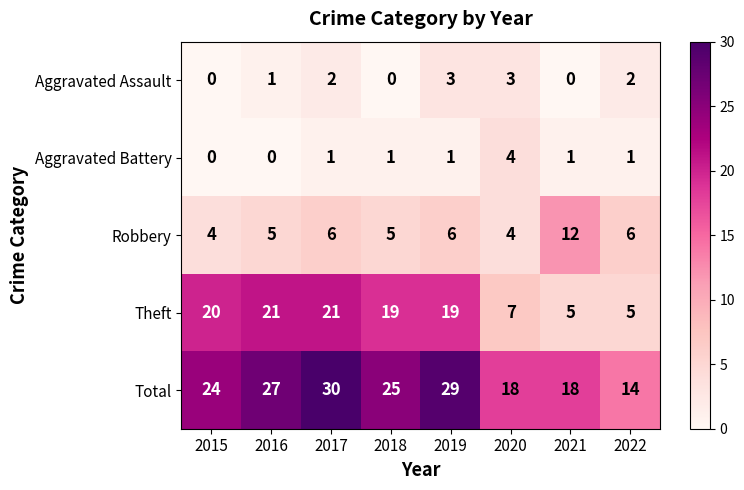

Which series changed the most between 2017 and 2019?

Theft